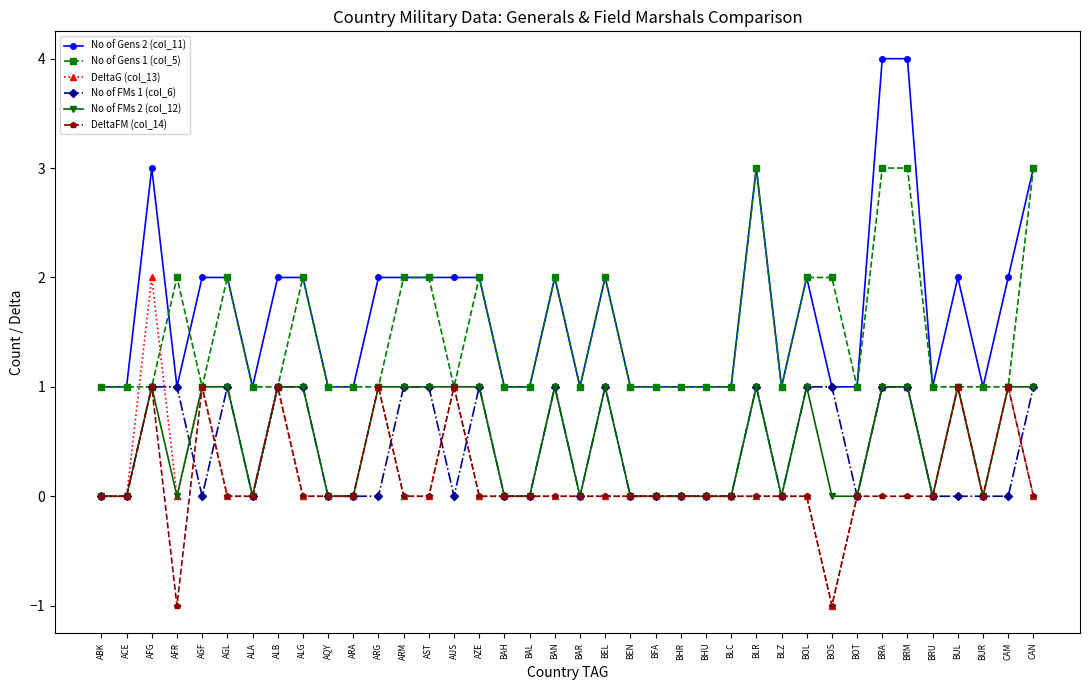

True or false: DeltaG (col_13) has more than 2 interior local peaks.

True